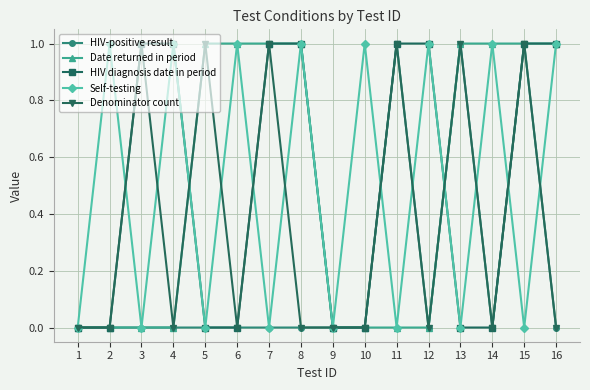

How many categories are shown in the chart?

16